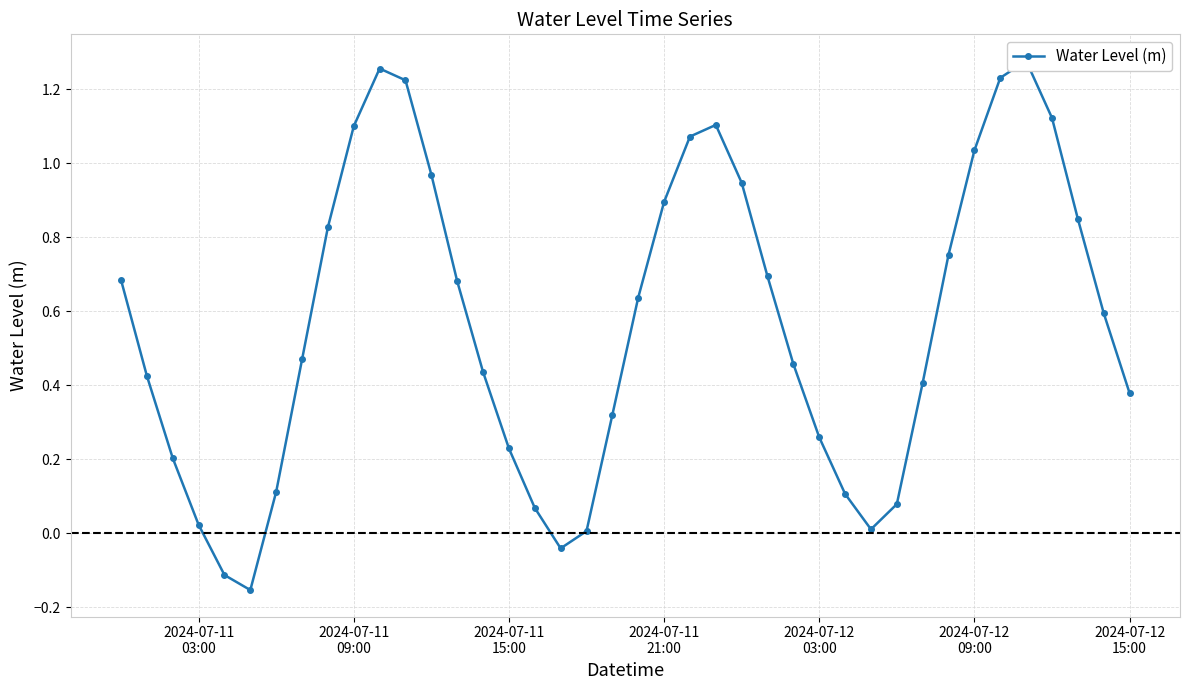

What is the difference between the maximum and minimum values?

1.4